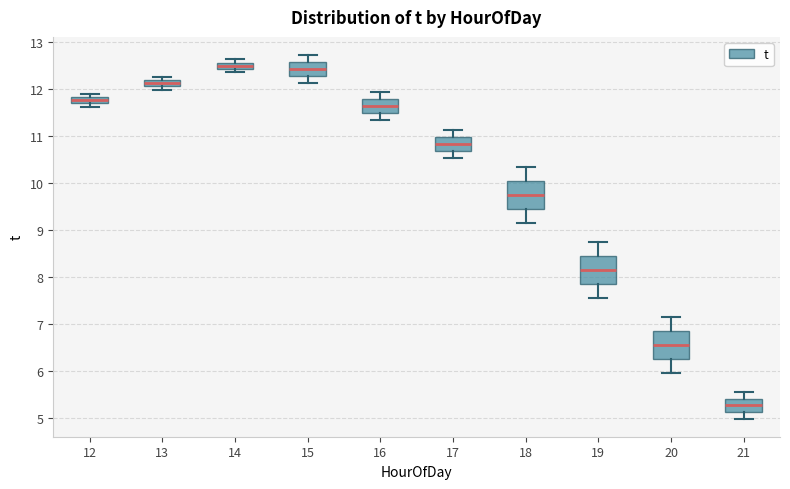

Where is the upper edge of the box at x = 12 on the y-axis? The values are not printed on the chart, so give them approximately, as read against the axis.

11.8